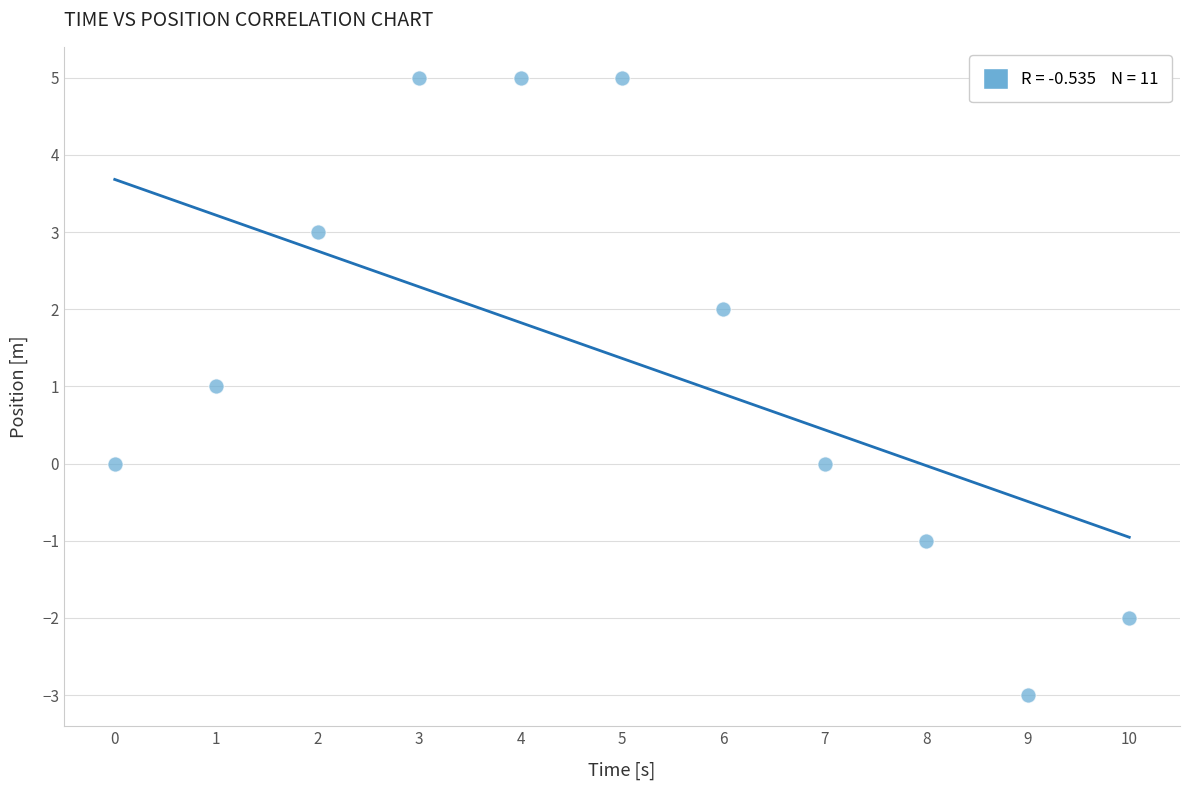

What is the range of Y values (max minus min)?

8